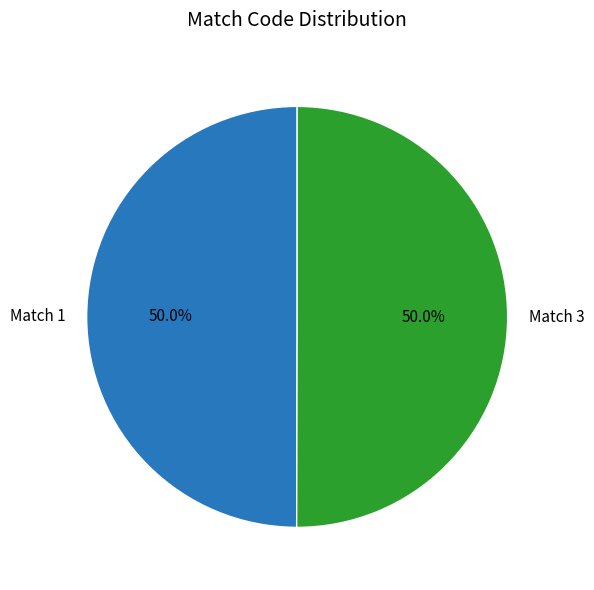

What is the ratio of the value at Match 1 to the value at Match 3?

1.0